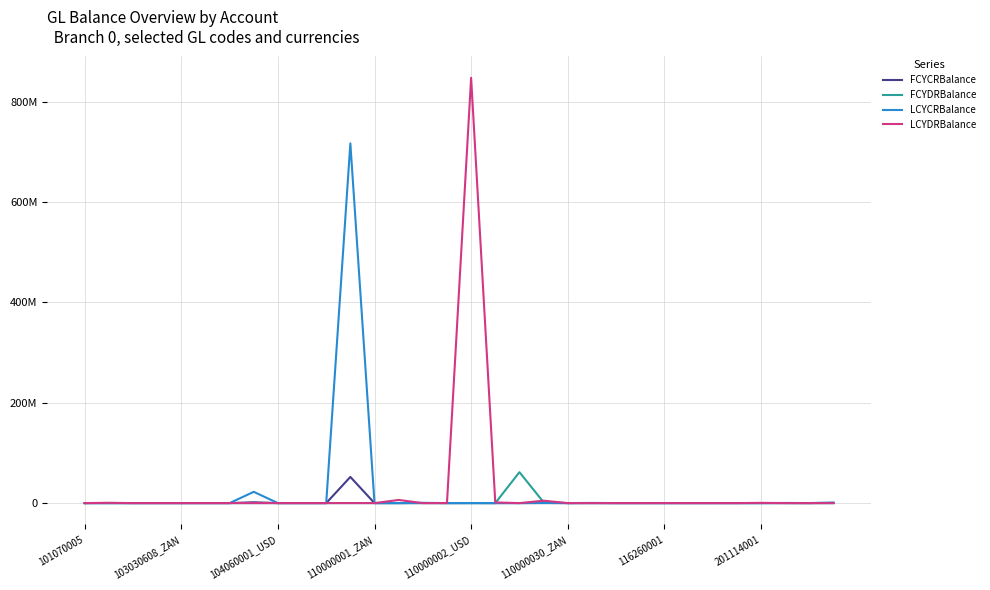

Reading left to right, transcribe all the data shown in this chart.

FCYCRBalance: 0.0	0.0	0.0	0.0	0.0	0.0	0.0	1634007.0	450.0	0.0	0.0	52142771.9	0.0	0.0	37390.9	0.0	0.0	0.0	0.0	25299.2	0.0	0.0	0.0	0.0	0.0	0.0	0.0	390.2	765.0	20128.3	0.0	92594.0
FCYDRBalance: 0.0	45409.0	0.0	55.2	30.0	701.9	0.0	1.6	0.0	0.0	0.0	252.0	55.0	0.0	27217.3	0.0	0.0	7510.0	61652415.9	1765110.3	0.0	349678.3	0.0	52.9	228.3	0.0	51563.7	0.0	0.0	0.0	0.0	0.0
LCYCRBalance: 0.0	0.0	0.0	0.0	0.0	0.0	0.0	22472008.2	337.2	2012.9	0.0	717103899.4	0.0	0.0	559741.5	0.0	104371.9	0.0	0.0	336926.9	0.0	13.3	0.0	0.0	0.0	0.0	0.0	5367.0	10512.7	276818.0	16043.9	1273417.9
LCYDRBalance: 38075.0	624495.9	765.9	758.7	22.5	9652.5	23.0	21.4	0.0	0.0	3773.0	823.4	0.0	6289310.0	0.0	133463.2	847887180.3	1322675.4	0.0	4809021.0	716.3	767.0	3874.4	0.0	36603.7	73.8	10037.4	1965.4	510259.8	46.0	111.5	41203.4